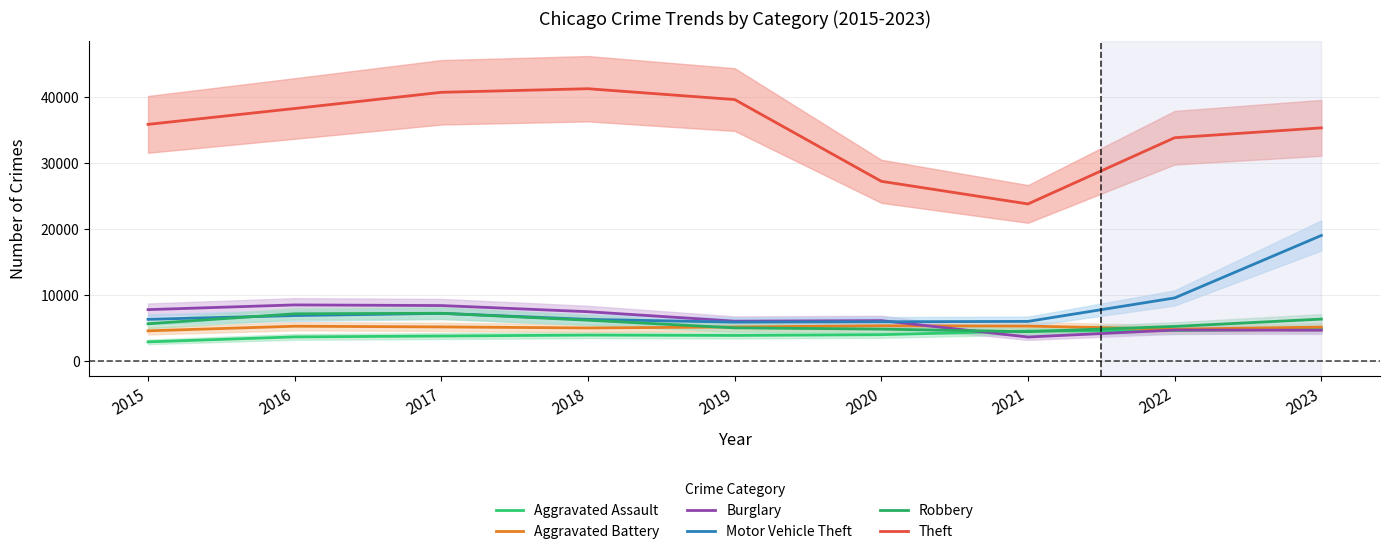

Reading right to left, list all the values displayed in this chart.

Aggravated Assault: 4829	4603	4520	3975	3857	3915	3768	3637	2886
Aggravated Battery: 5118	4810	5274	5318	5138	4989	5148	5253	4555
Burglary: 4646	4675	3617	6105	6020	7451	8382	8480	7765
Motor Vehicle Theft: 18993	9538	5984	5926	5875	6285	7201	6867	6297
Robbery: 6330	5223	4424	4816	5006	6166	7214	7134	5624
Theft: 35284	33794	23767	27192	39571	41211	40666	38217	35814